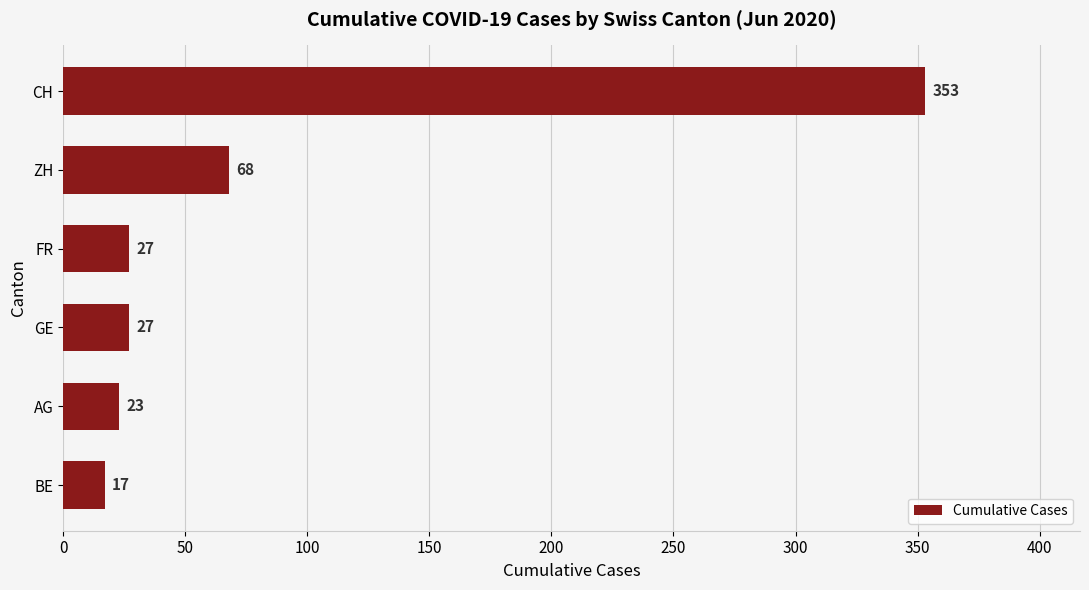

Count the number of data series in this chart.

1